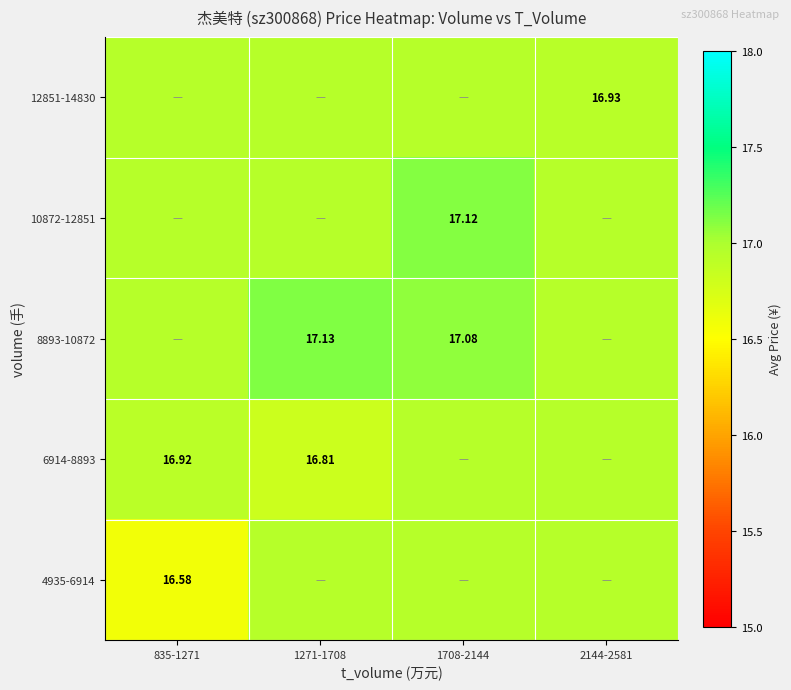

Rank the series by their average value, from highest to lowest.

8893-10872, 10872-12851, 12851-14830, 6914-8893, 4935-6914